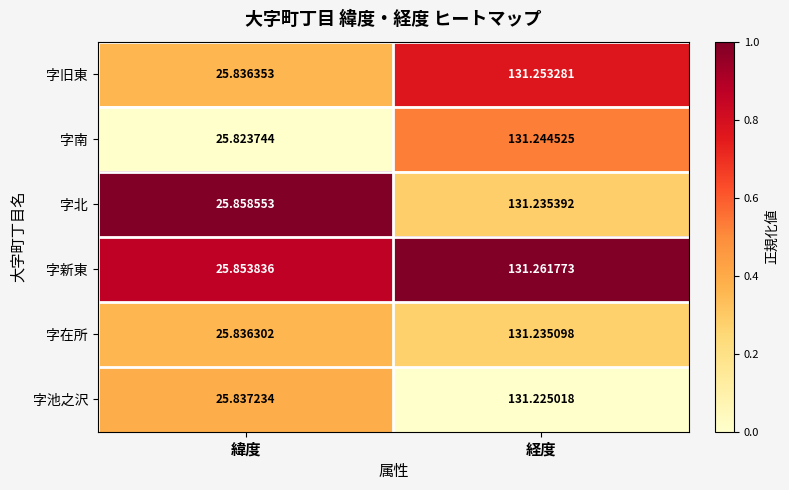

Where is 字在所 nearest to the value 78?

緯度